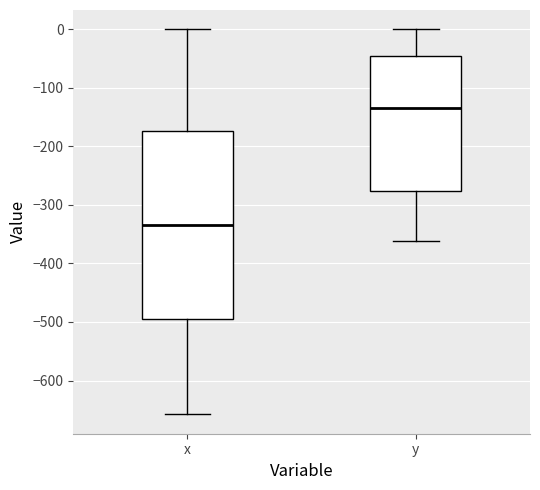

Which box has the lowest median line?

x